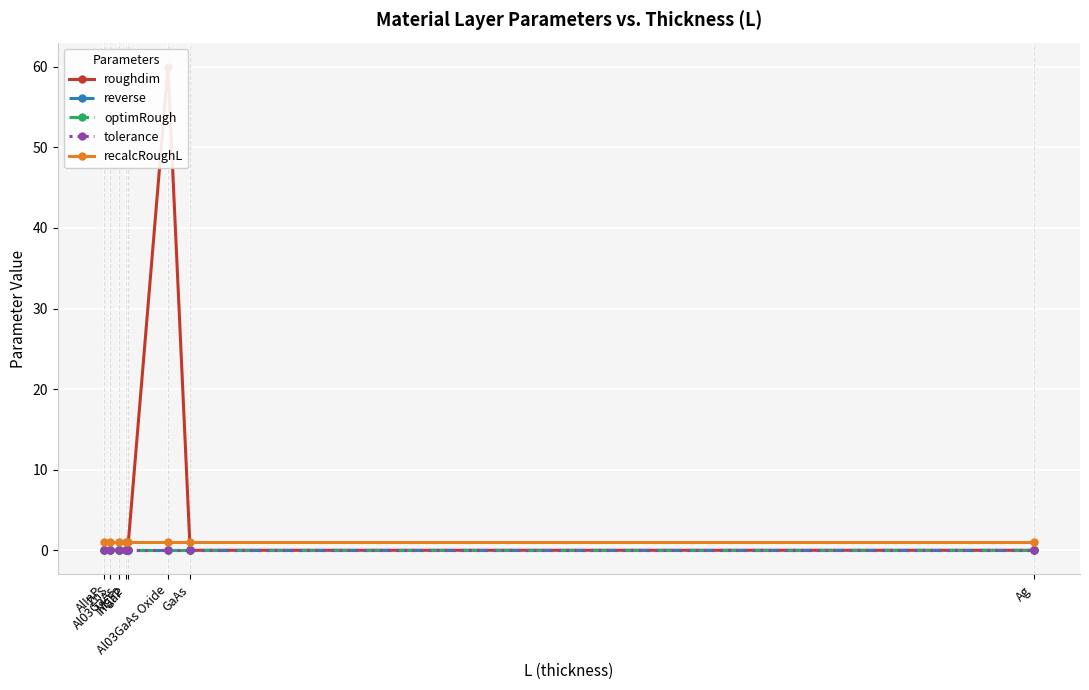

Between ZnS and Ag, which is larger?

ZnS